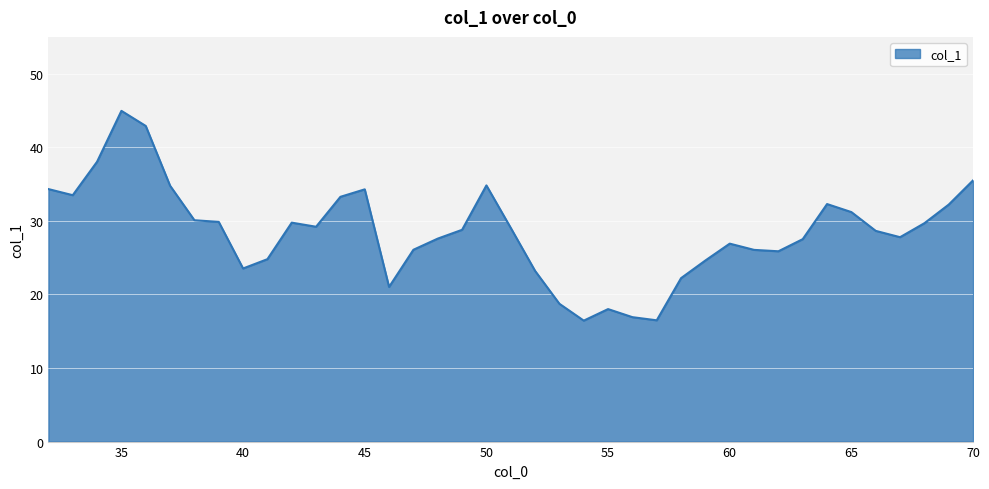

What is the difference between the maximum and minimum values?

28.5